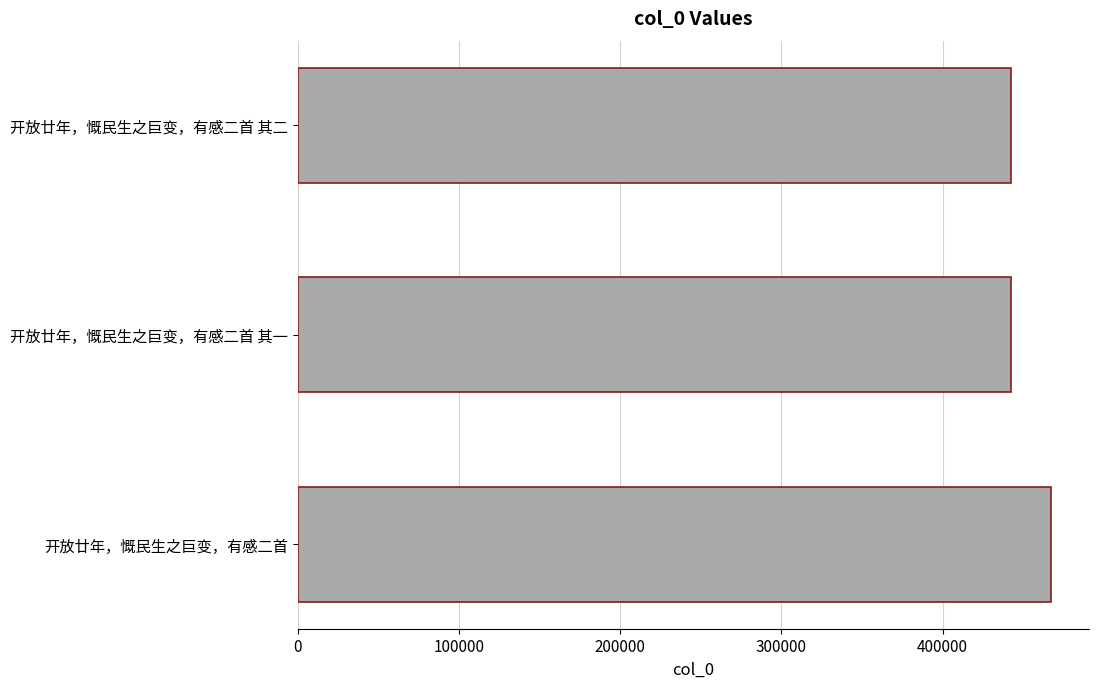

What is the minimum value shown in the chart?

442589